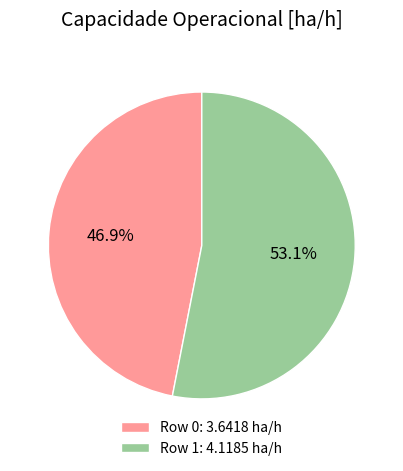

Is Row 1 the majority of the pie?

Yes